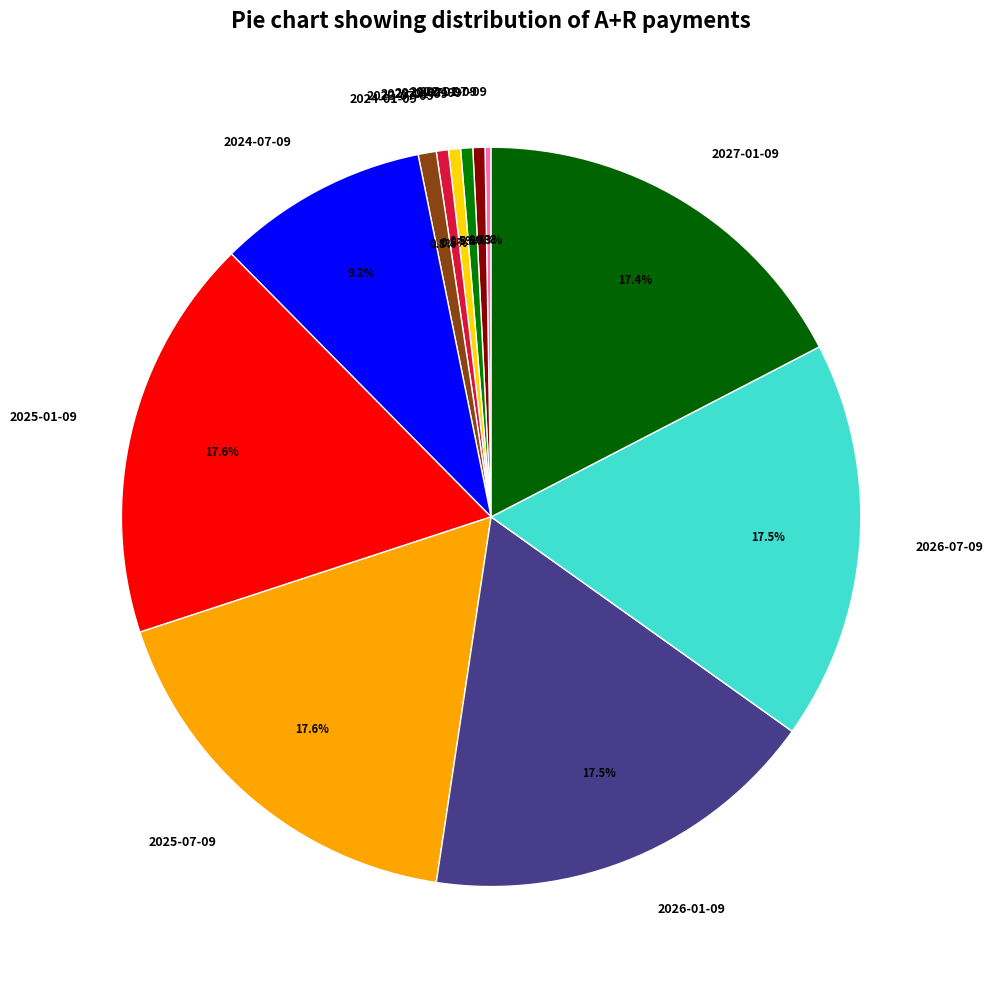

To the nearest percent, what portion does 2027-01-09 represent?

17%